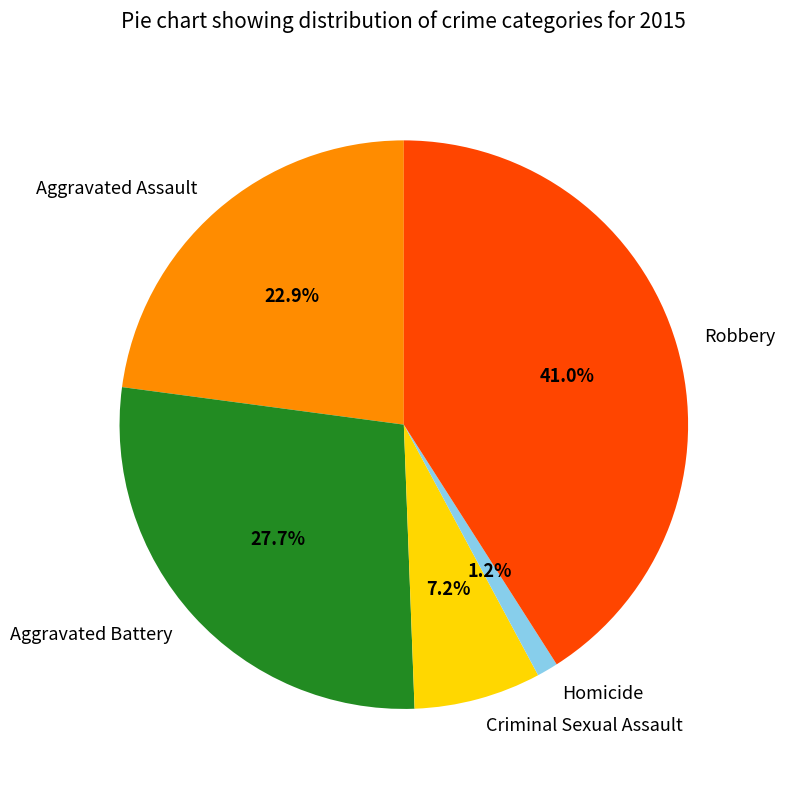

Which slice is the largest?

Robbery